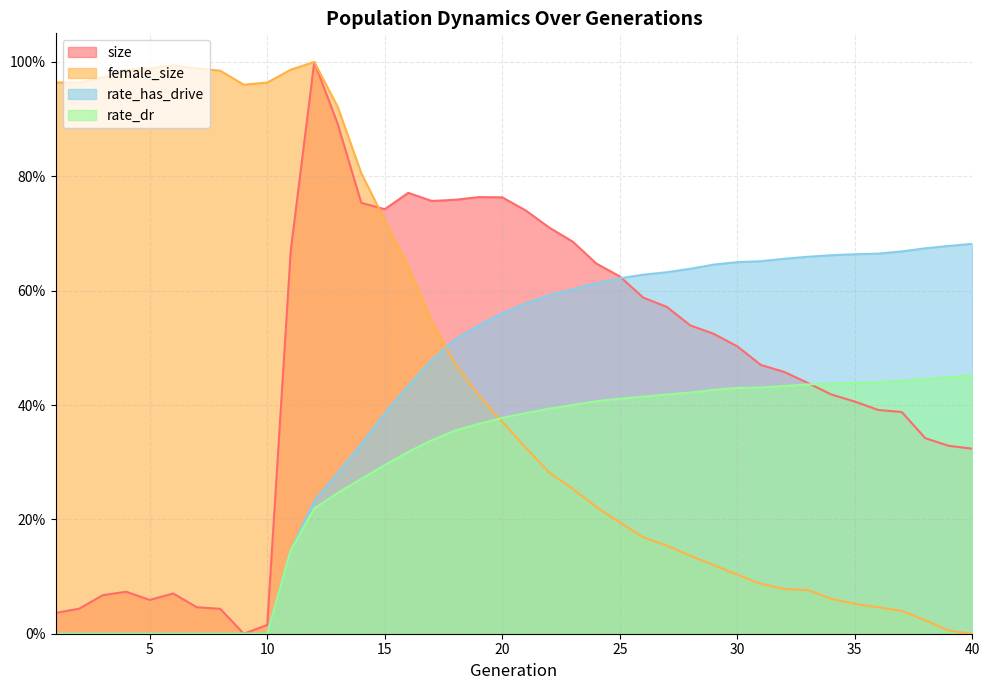

Reading right to left, transcribe all the data shown in this chart.

size: 0.3	0.3	0.3	0.4	0.4	0.4	0.4	0.4	0.5	0.5	0.5	0.5	0.5	0.6	0.6	0.6	0.6	0.7	0.7	0.7	0.8	0.8	0.8	0.8	0.8	0.7	0.8	0.9	1.0	0.7	0.0	0.0	0.0	0.0	0.1	0.1	0.1	0.1	0.0	0.0
female_size: 0.0	0.0	0.0	0.0	0.0	0.1	0.1	0.1	0.1	0.1	0.1	0.1	0.1	0.2	0.2	0.2	0.2	0.3	0.3	0.3	0.4	0.4	0.5	0.5	0.6	0.7	0.8	0.9	1.0	1.0	1.0	1.0	1.0	1.0	1.0	1.0	1.0	1.0	1.0	1.0
rate_has_drive: 0.7	0.7	0.7	0.7	0.7	0.7	0.7	0.7	0.7	0.7	0.6	0.6	0.6	0.6	0.6	0.6	0.6	0.6	0.6	0.6	0.6	0.5	0.5	0.5	0.4	0.4	0.3	0.3	0.2	0.1	0.0	0.0	0.0	0.0	0.0	0.0	0.0	0.0	0.0	0.0
rate_dr: 0.5	0.4	0.4	0.4	0.4	0.4	0.4	0.4	0.4	0.4	0.4	0.4	0.4	0.4	0.4	0.4	0.4	0.4	0.4	0.4	0.4	0.4	0.4	0.3	0.3	0.3	0.3	0.2	0.2	0.1	0.0	0.0	0.0	0.0	0.0	0.0	0.0	0.0	0.0	0.0